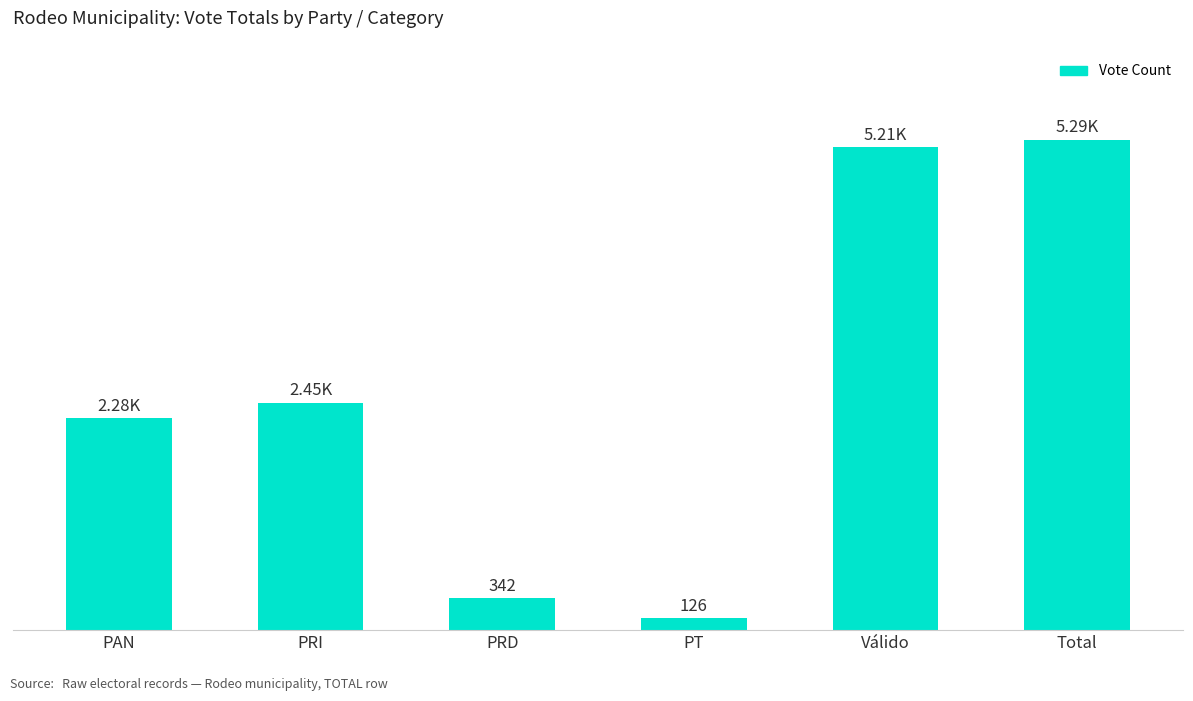

At which category does the chart reach its peak across all series?

Total